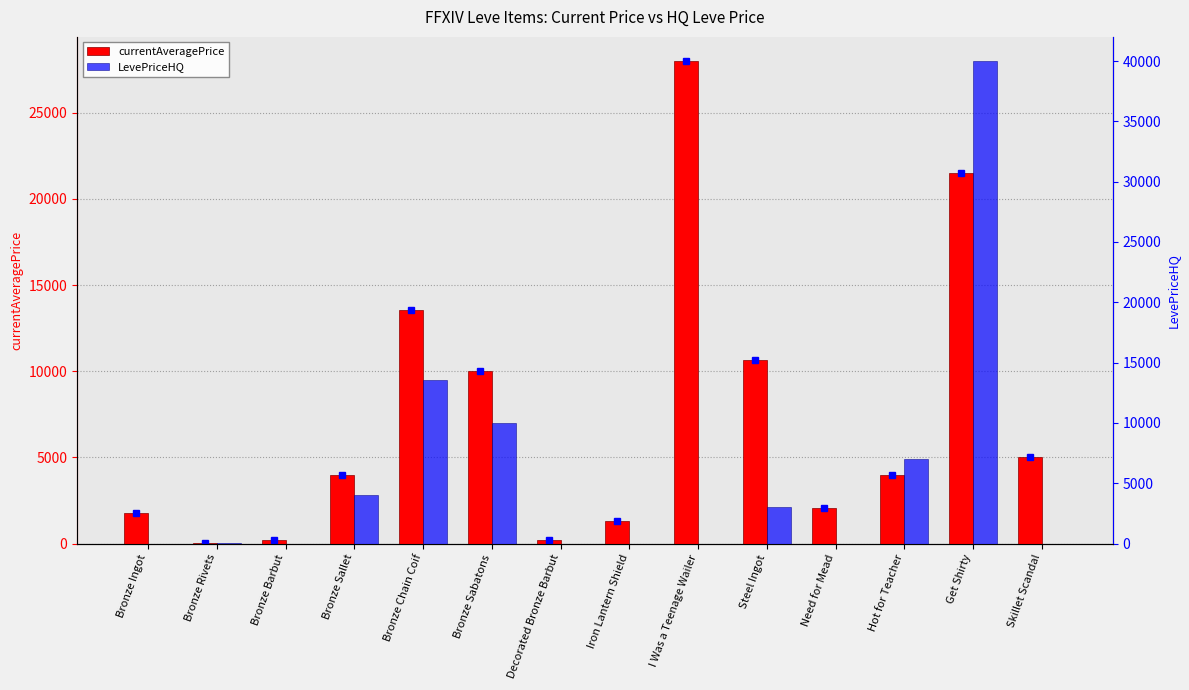

What is the average value of the LevePriceHQ series?

5544.0